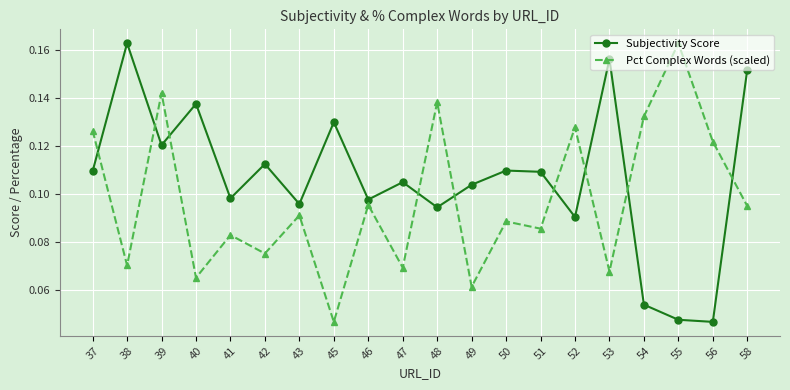

Which series changed the most between 51 and 55?

Pct Complex Words (scaled)